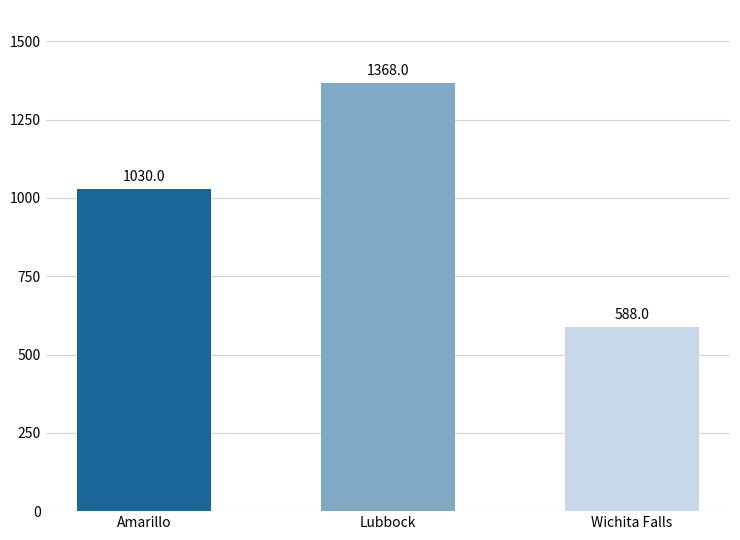

What is the label of the 1st bar from the left?

Amarillo